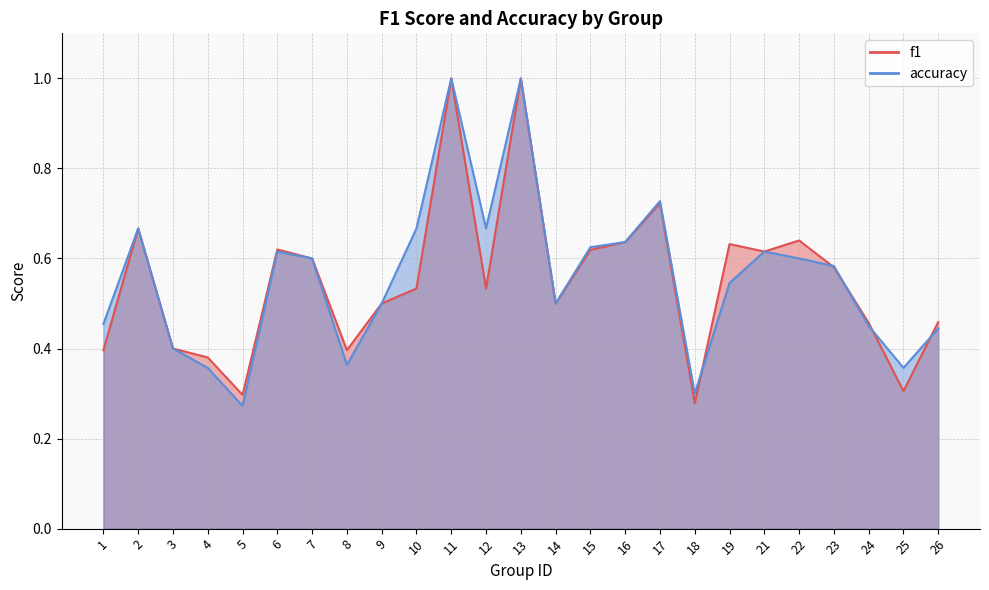

Rank the categories by f1 value from highest to lowest.

11, 13, 17, 2, 22, 16, 19, 6, 15, 21, 7, 23, 10, 12, 9, 14, 26, 24, 3, 8, 1, 4, 25, 5, 18